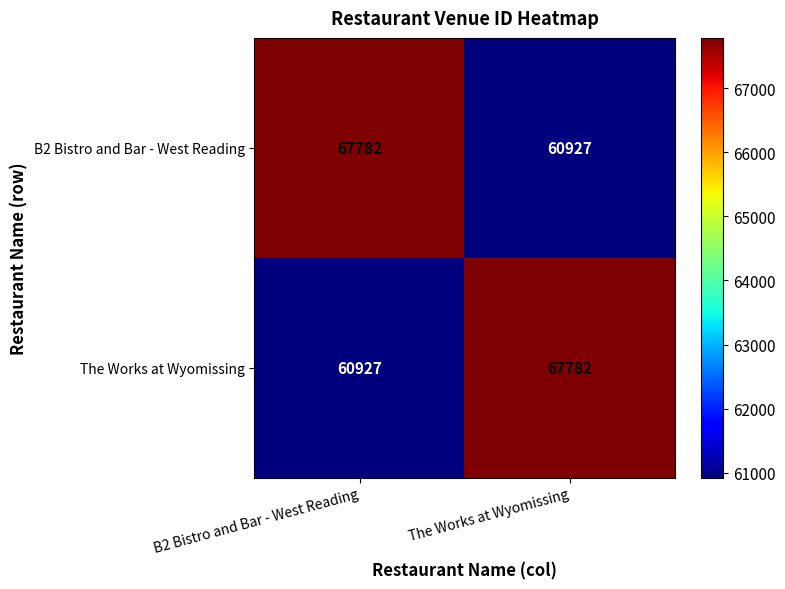

What is the difference between the highest and lowest values at The Works at Wyomissing?

6855